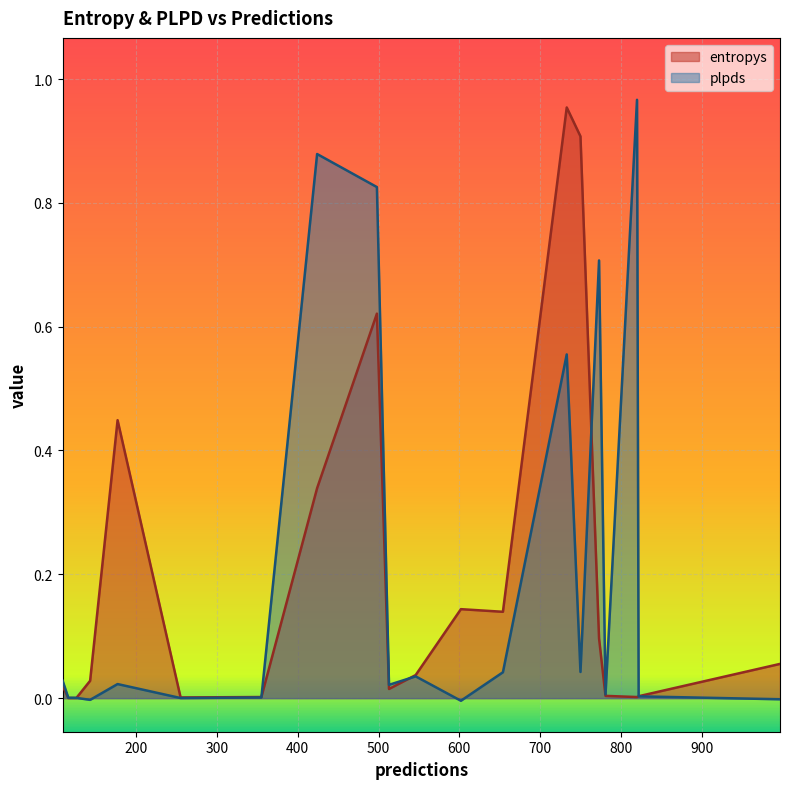

Reading left to right, transcribe all the data shown in this chart.

entropys: 498=0.6	733=1.0	602=0.1	513=0.0	116=0.0	820=0.0	424=0.3	822=0.0	546=0.0	109=0.0	126=0.0	177=0.4	143=0.0	997=0.1	750=0.9	355=0.0	654=0.1	781=0.0	773=0.1	255=0.0
plpds: 498=0.8	733=0.6	602=-0.0	513=0.0	116=0.0	820=1.0	424=0.9	822=0.0	546=0.0	109=0.0	126=0.0	177=0.0	143=-0.0	997=-0.0	750=0.0	355=0.0	654=0.0	781=0.0	773=0.7	255=0.0